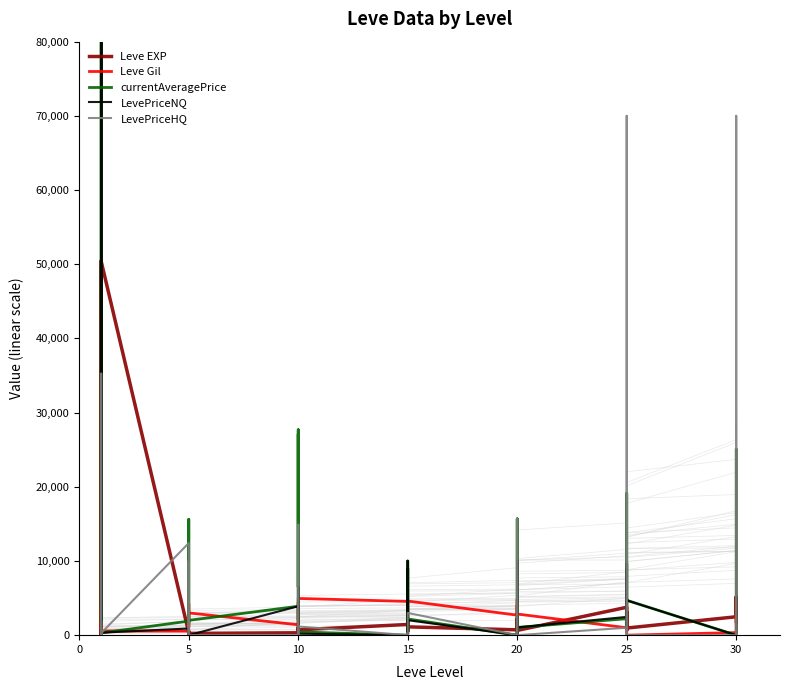

How many lines are shown in the chart?

5